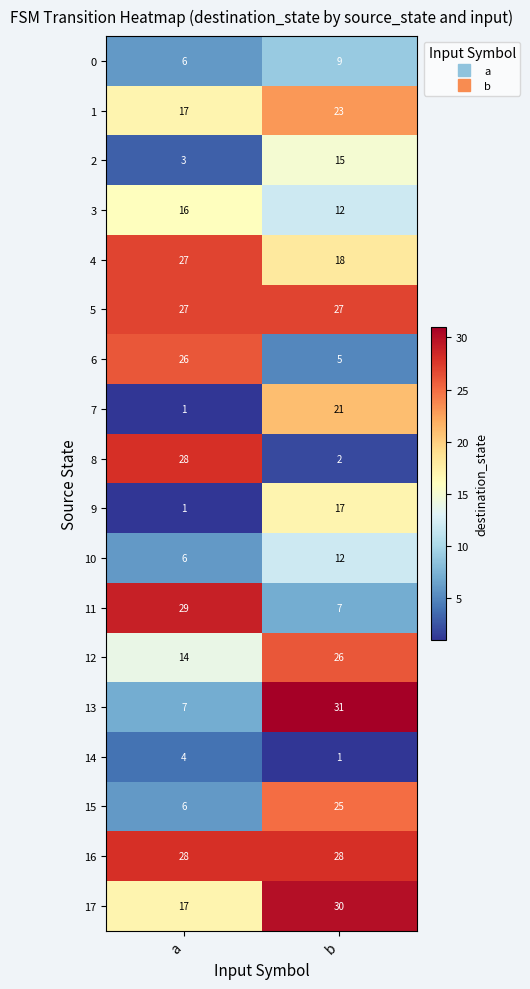

What is the approximate value of 2 at a, to the nearest 5?

5